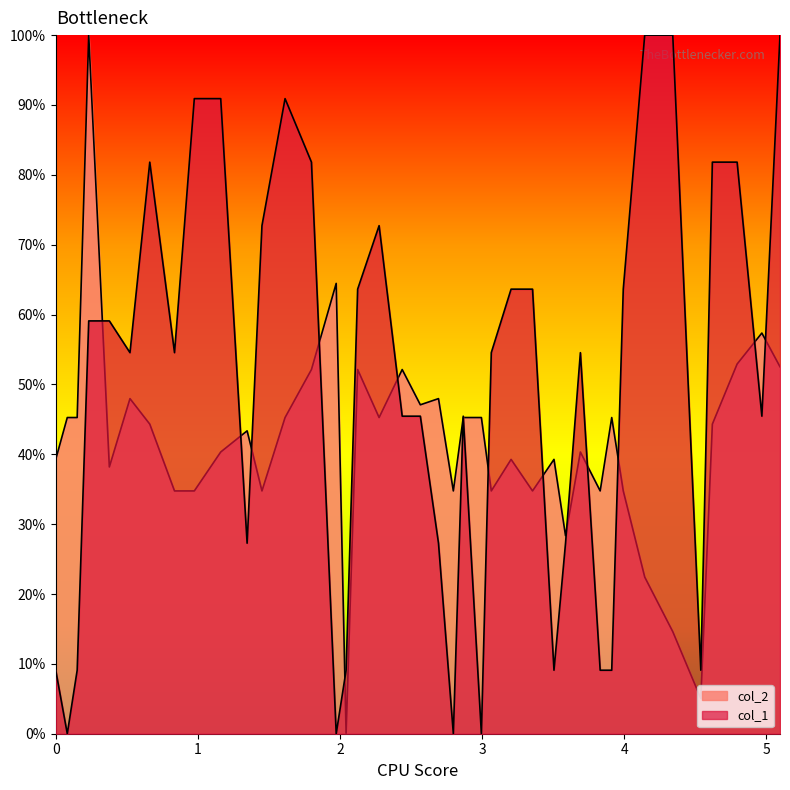

Where does the col_2 series first go above 44?

0.08126984